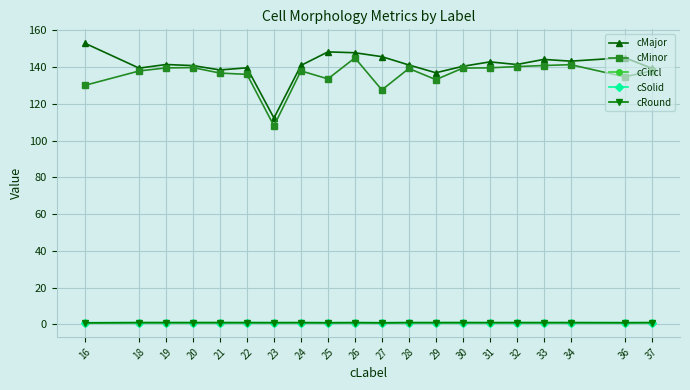

Which series changed the most between 19 and 23?

cMinor